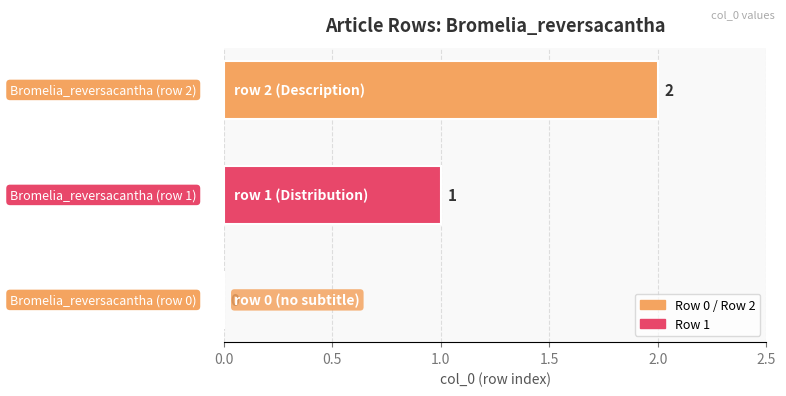

What is the sum of all values?

3